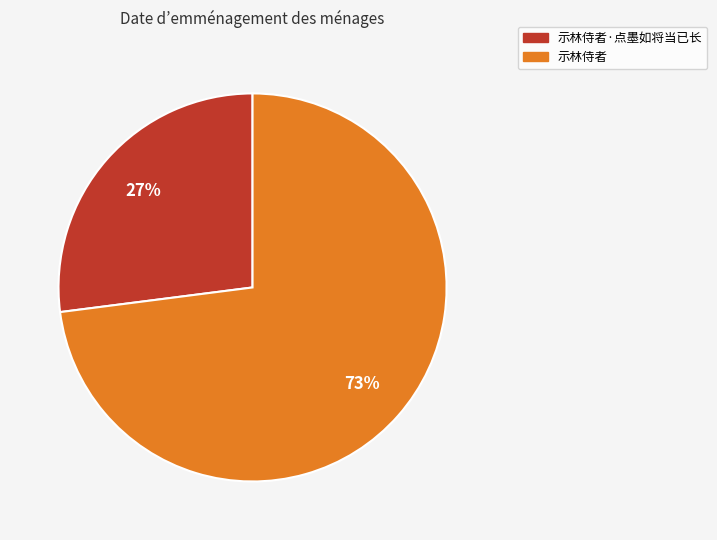

Is the sum of 示林侍者 and 示林侍者·点墨如将当已长 greater than half?

Yes